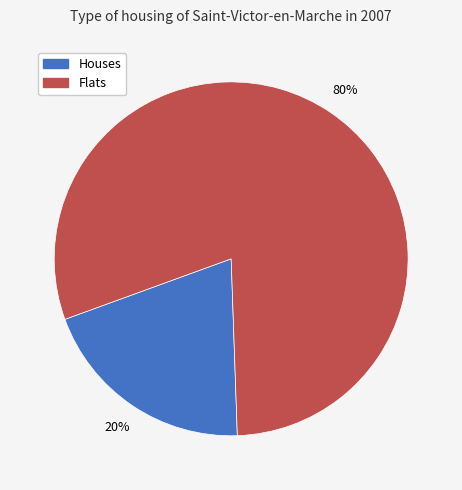

Is there a majority slice in this chart?

Yes